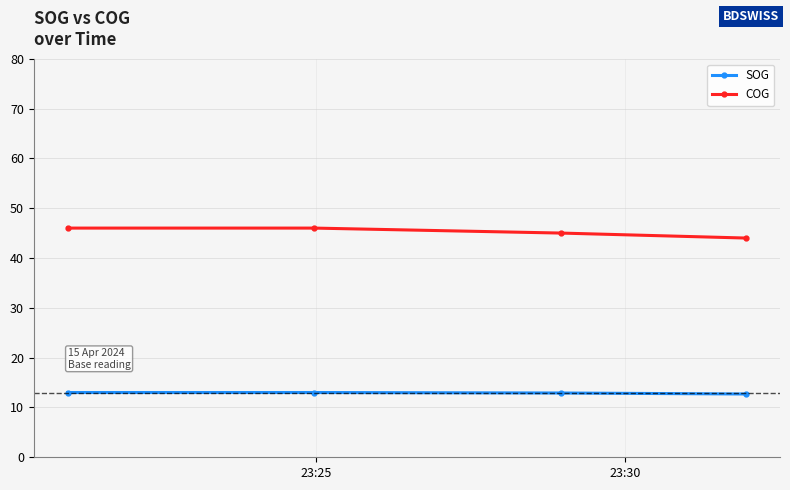

How many data points in COG are less than 46?

2